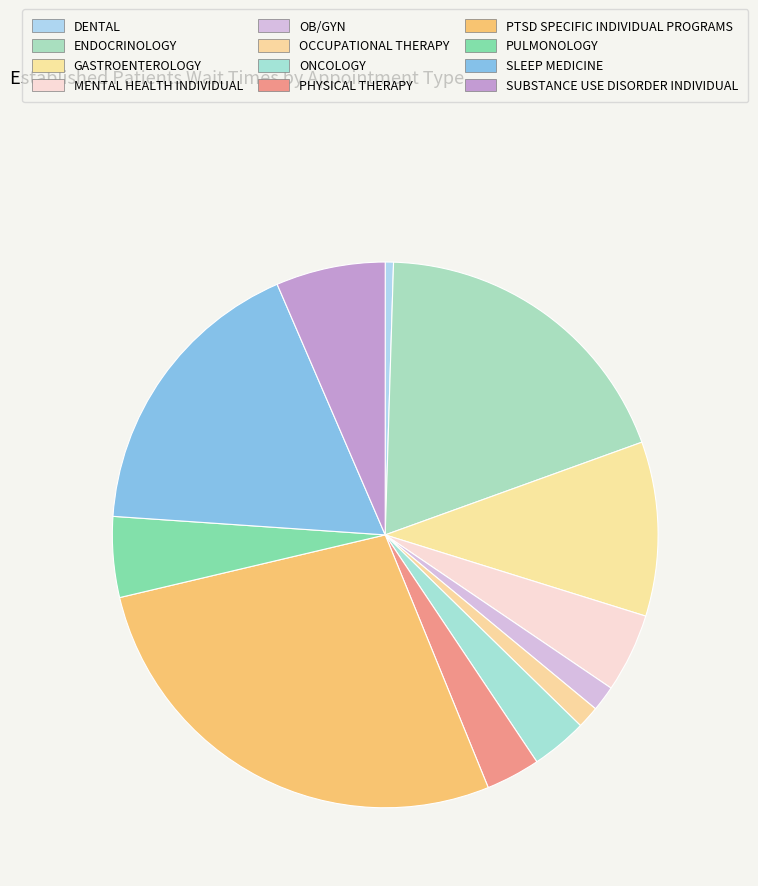

What is the smallest slice in the pie chart?

DENTAL